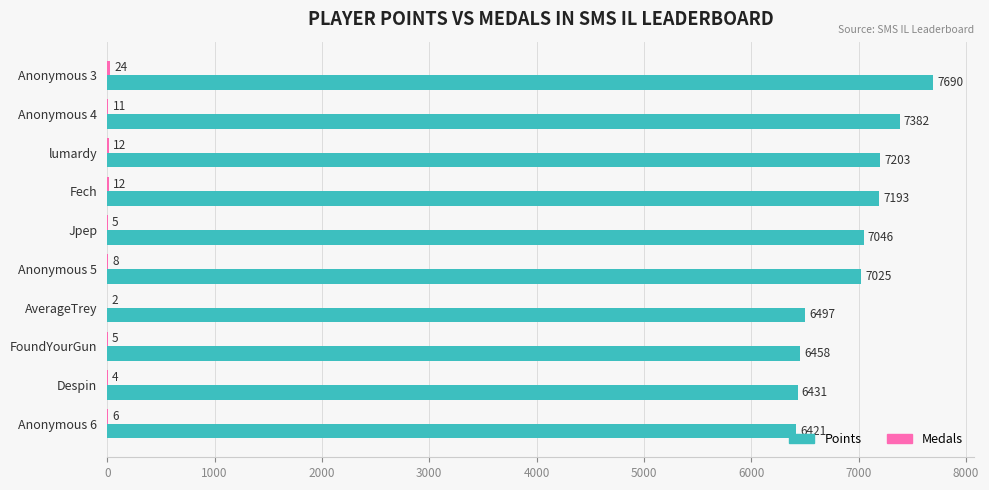

How many series are shown in this chart?

2